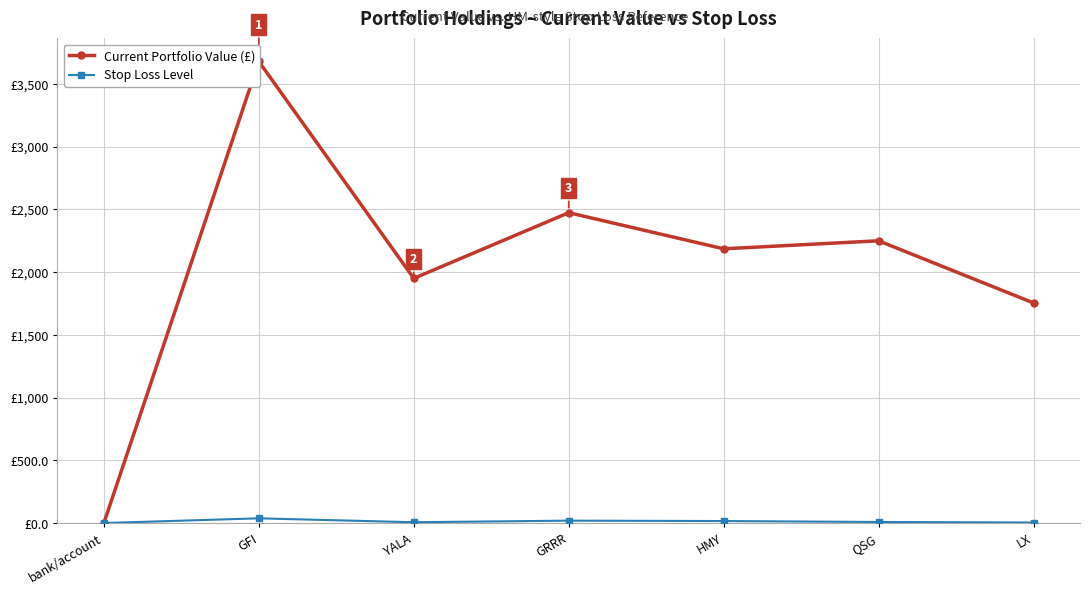

What is the spread (max minus min) of values at bank/account?

0.1